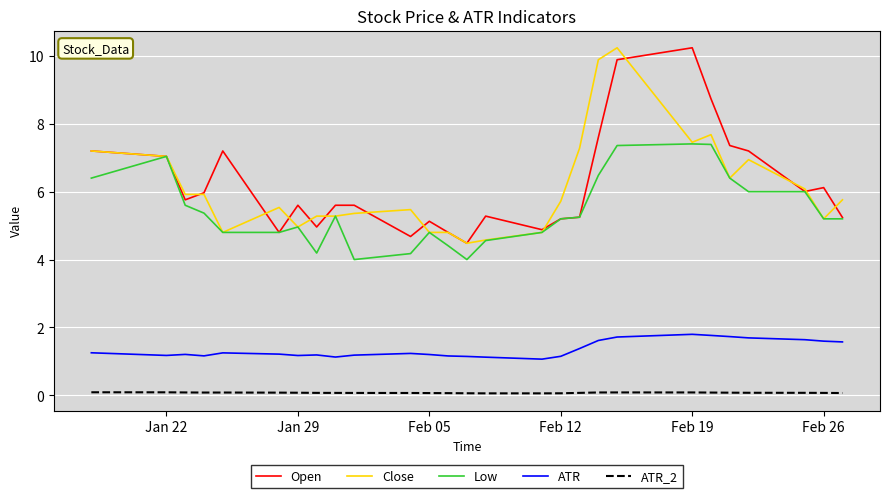

What is the lowest value of the Close series?

4.5